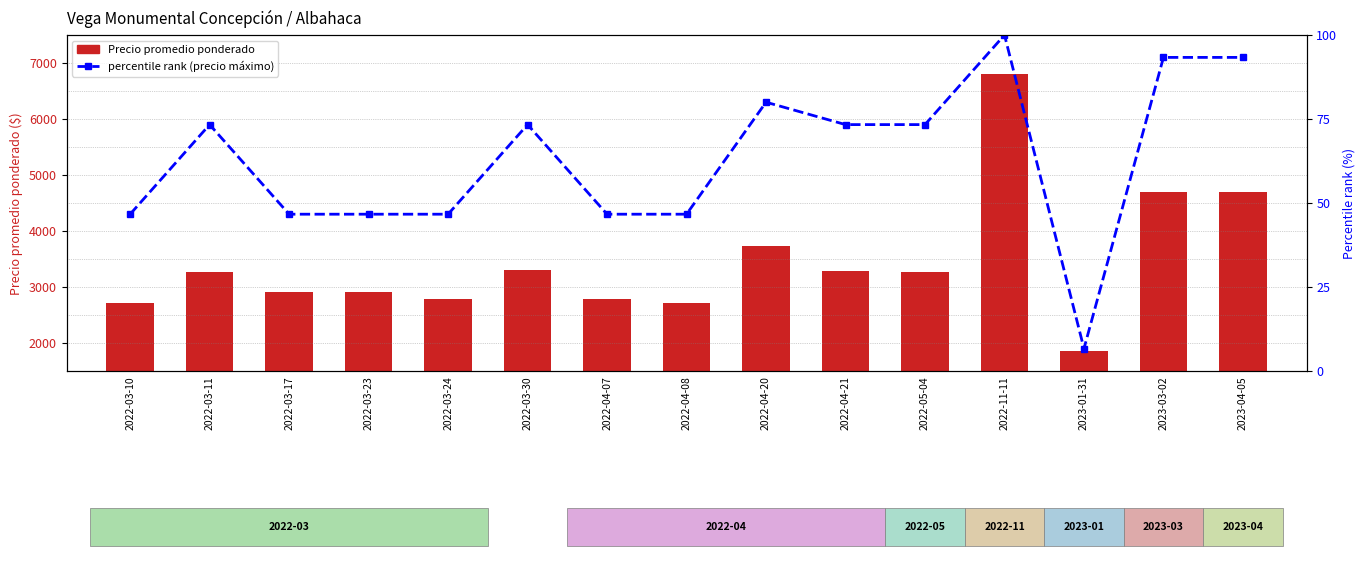

Reading left to right, what are all the values shown in this chart?

Precio promedio ponderado: 2722.0	3273.0	2906.0	2911.0	2786.0	3308.0	2778.0	2722.0	3733.0	3286.0	3267.0	6812.0	1857.0	4692.0	4700.0
percentile rank within the sample: 46.7	73.3	46.7	46.7	46.7	73.3	46.7	46.7	80.0	73.3	73.3	100.0	6.7	93.3	93.3